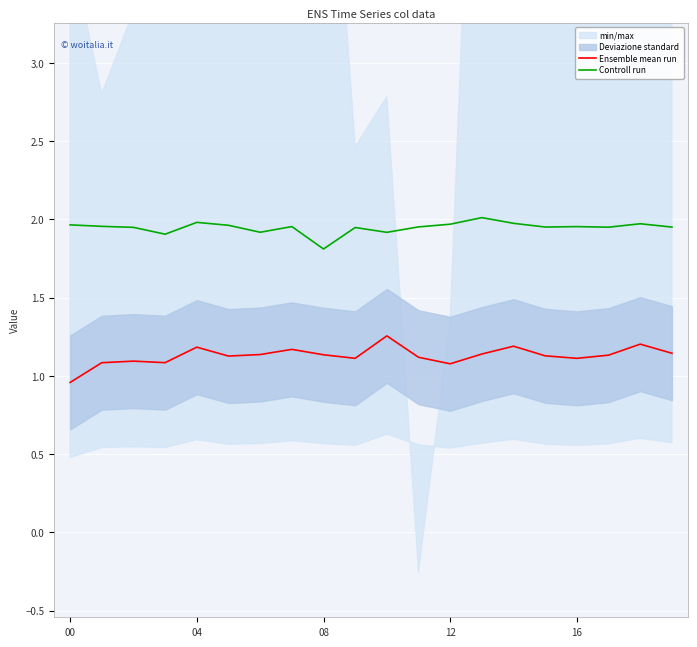

True or false: Controll run has a value of 2.0 at 00.

True